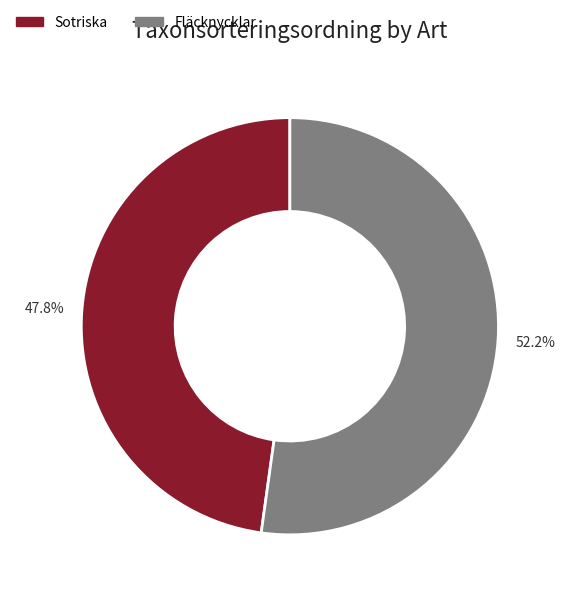

To the nearest percent, what is the combined percentage of Fläcknycklar and Sotriska?

100%